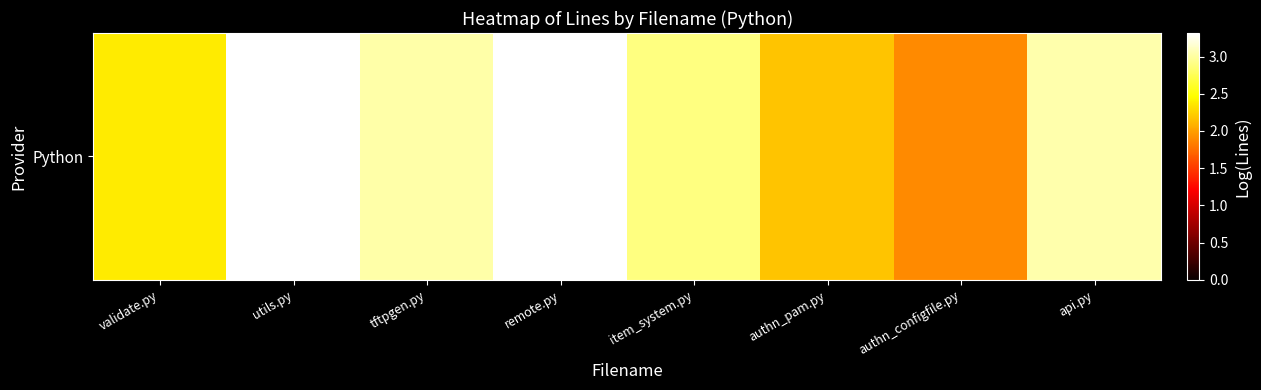

True or false: the data shows 3.0 at api.py.

True